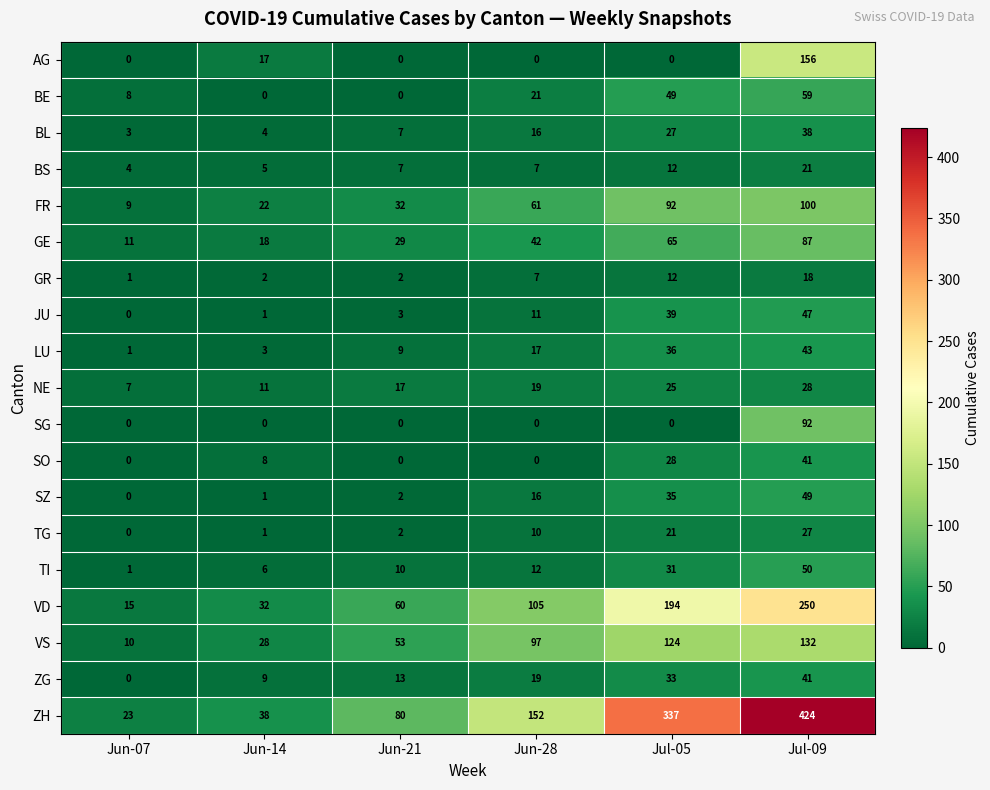

What is the sum of the TG values at Jun-28 and Jun-21?

12